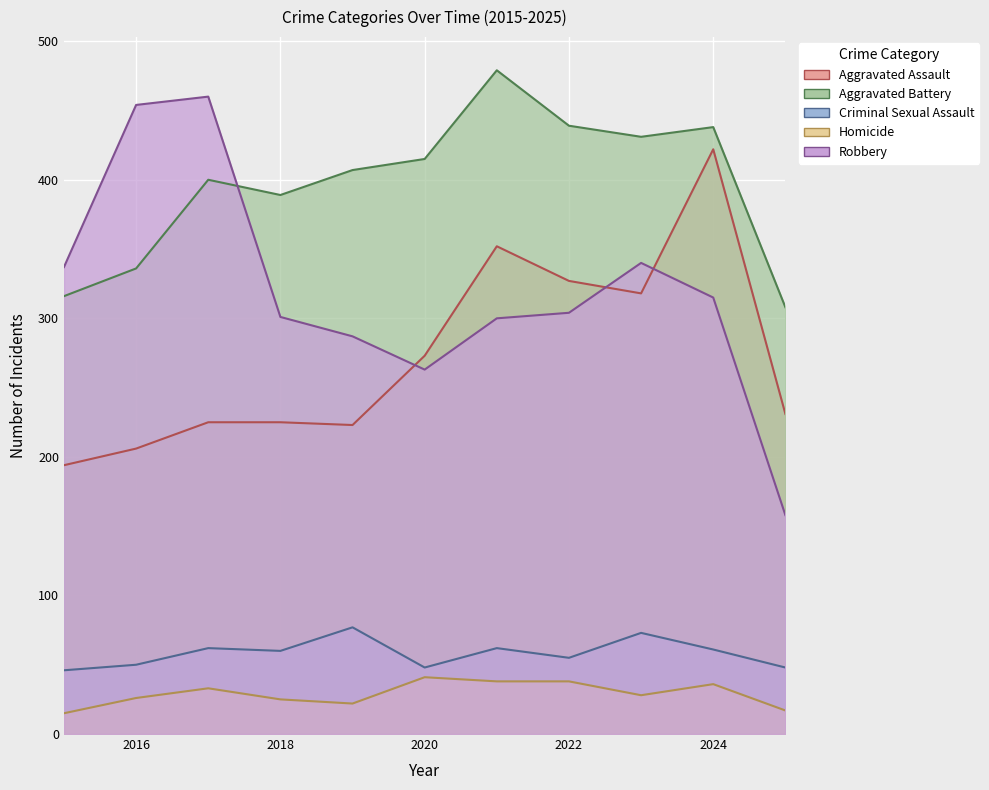

Where is the first local minimum for Aggravated Battery?

2018